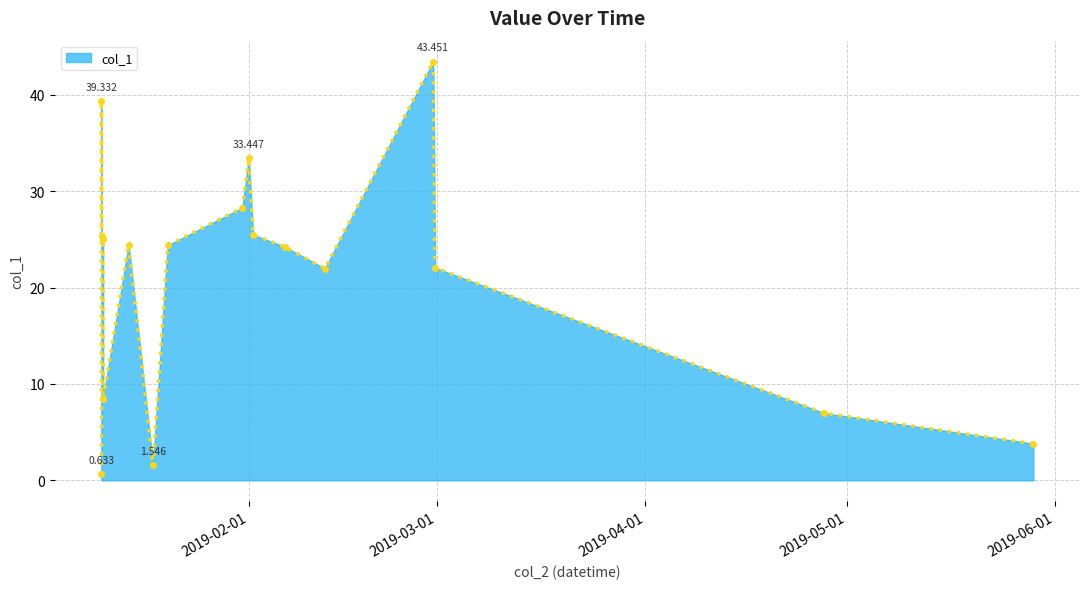

True or false: the data has more than 2 interior local peaks.

True